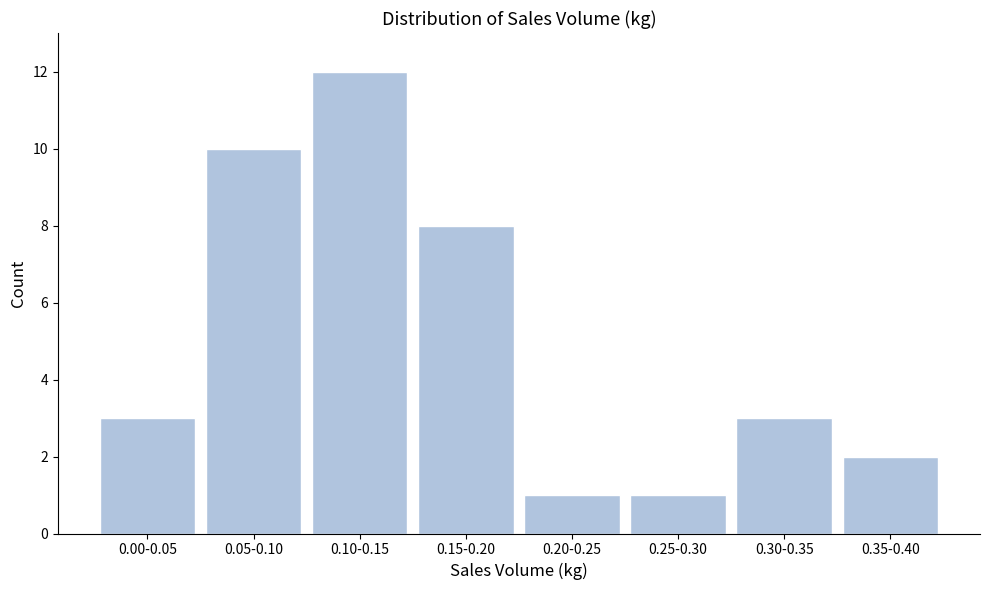

Reading right to left, what are all the values shown in this chart?

2	3	1	1	8	12	10	3